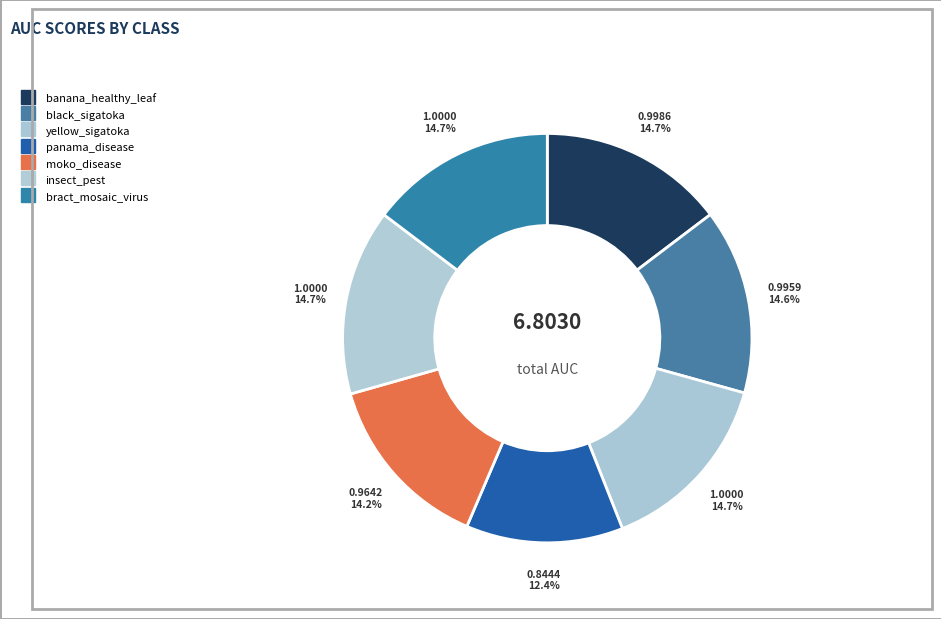

Combined, do panama_disease and banana_healthy_leaf account for over 50%?

No